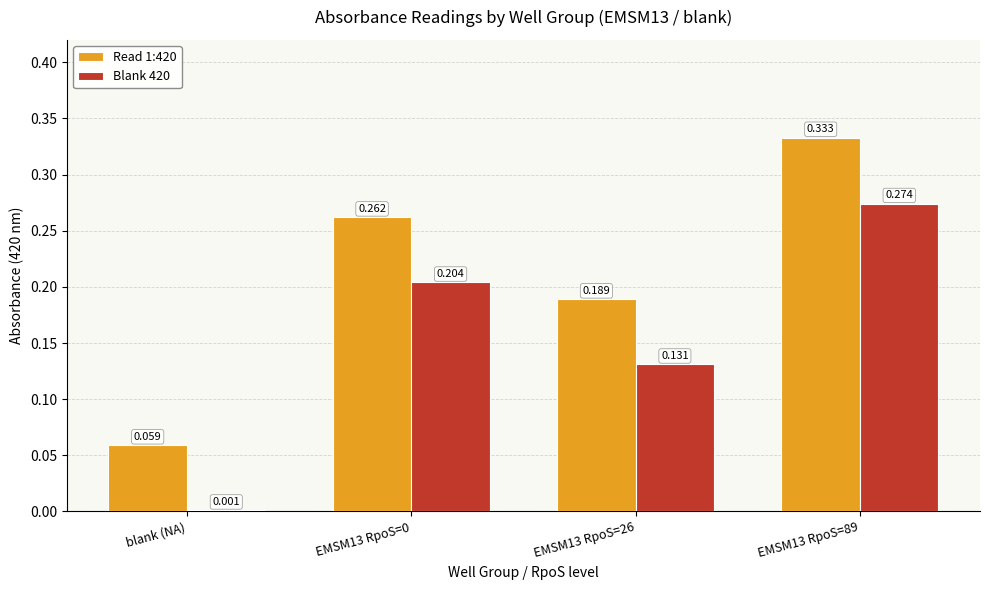

Is the value of Blank 420 at EMSM13 RpoS=0 greater than the value of Read 1:420 at EMSM13 RpoS=89?

No